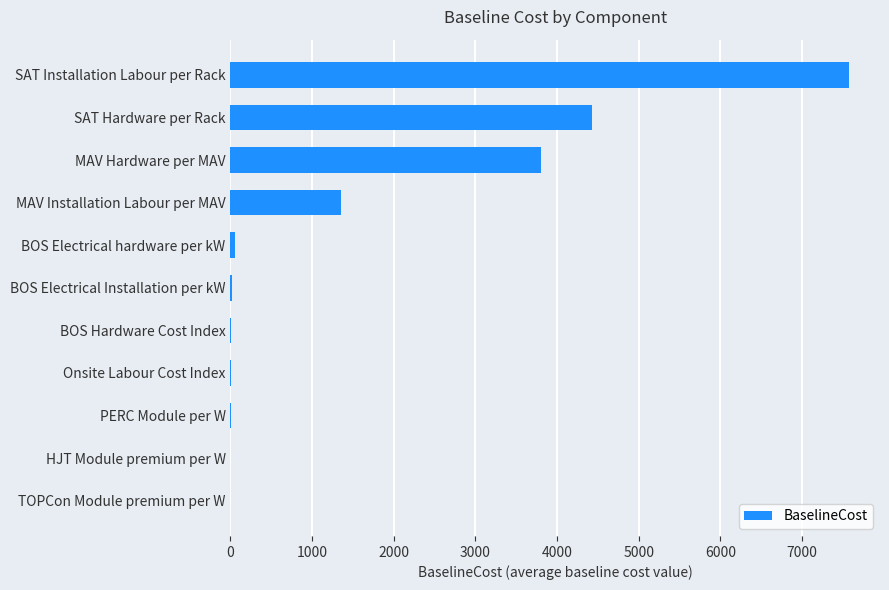

Count the number of values greater than 16.

6